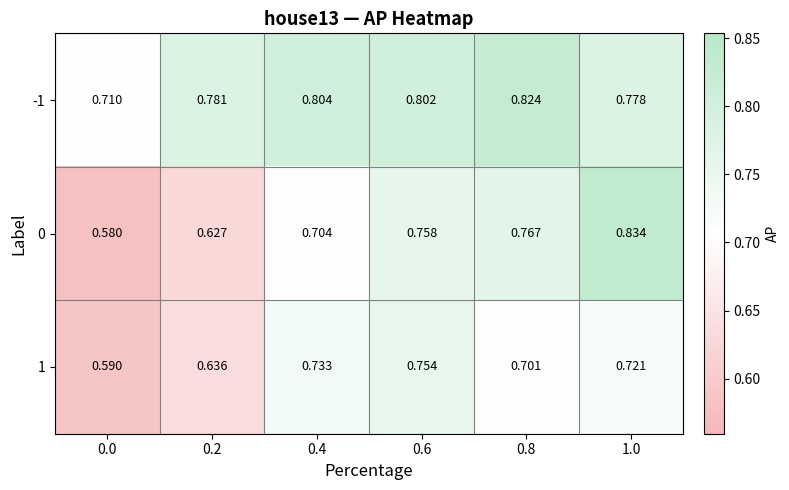

Is the value of -1 at 0.0 greater than the value of 0 at 0.6?

No